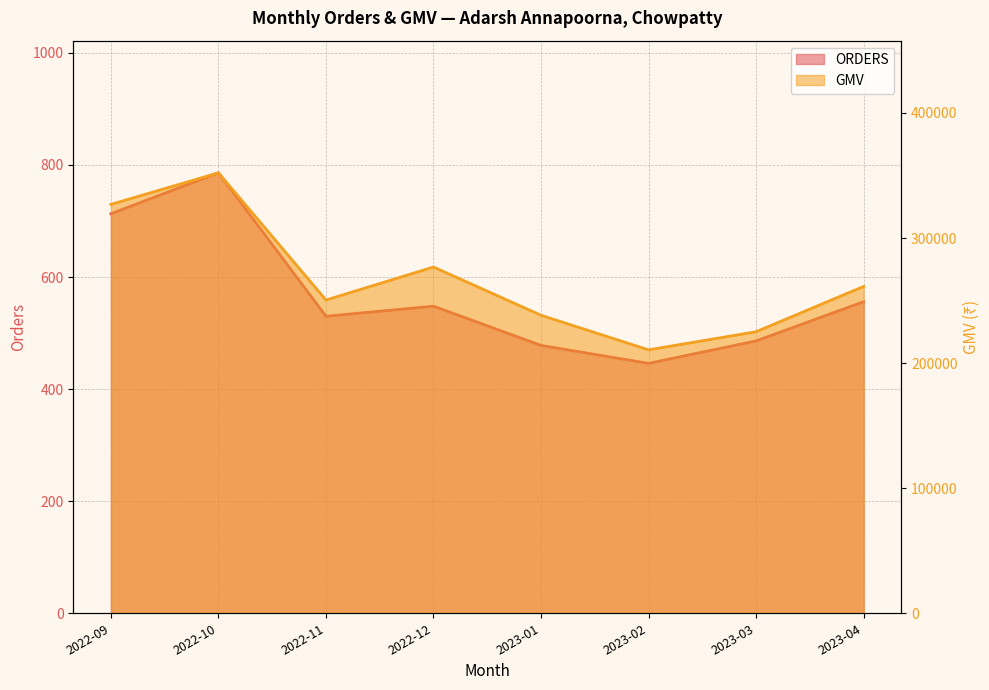

What is the value of the ORDERS point at the 1st from the left?

713.0